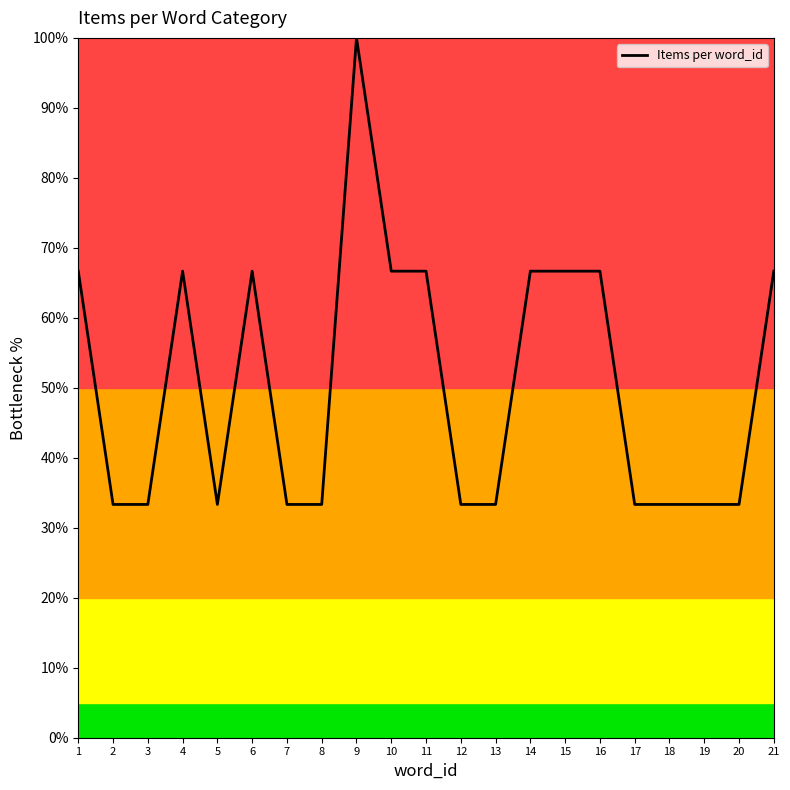

True or false: the data has more than 1 interior local peaks.

True